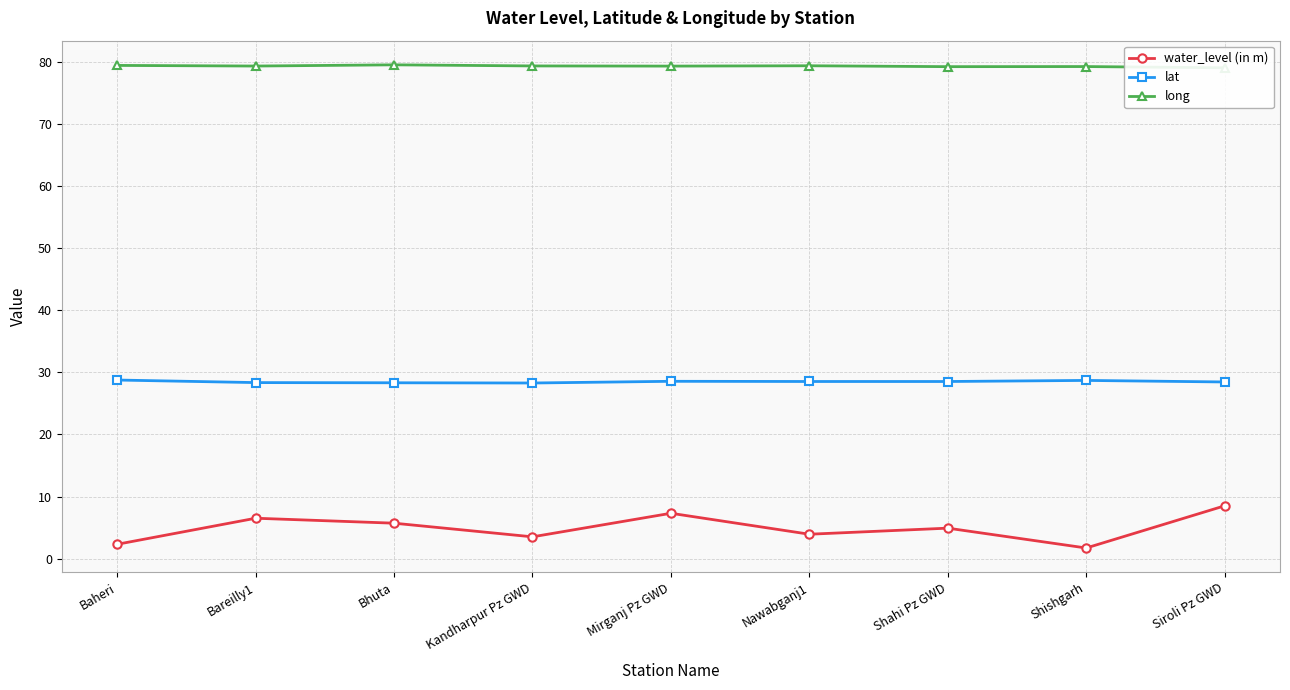

What are all the series names shown in the legend?

water_level (in m), lat, long